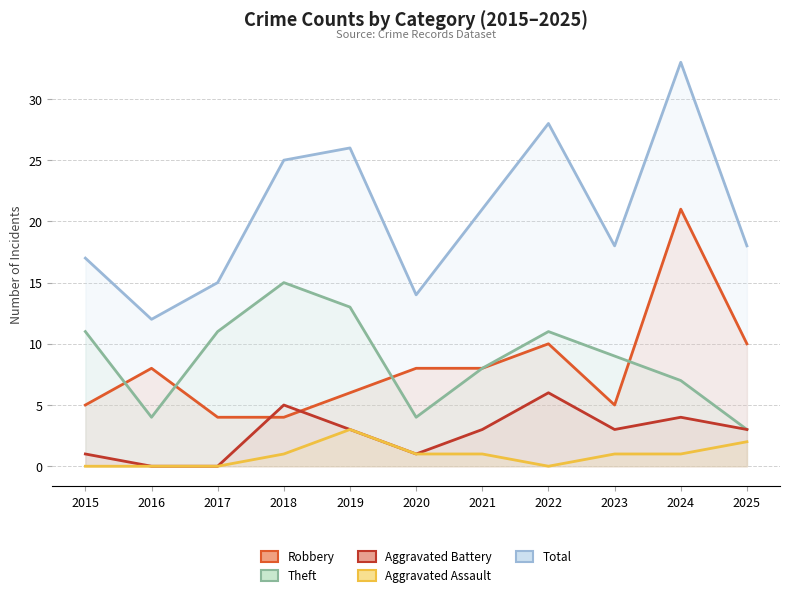

How many series are shown in this chart?

5